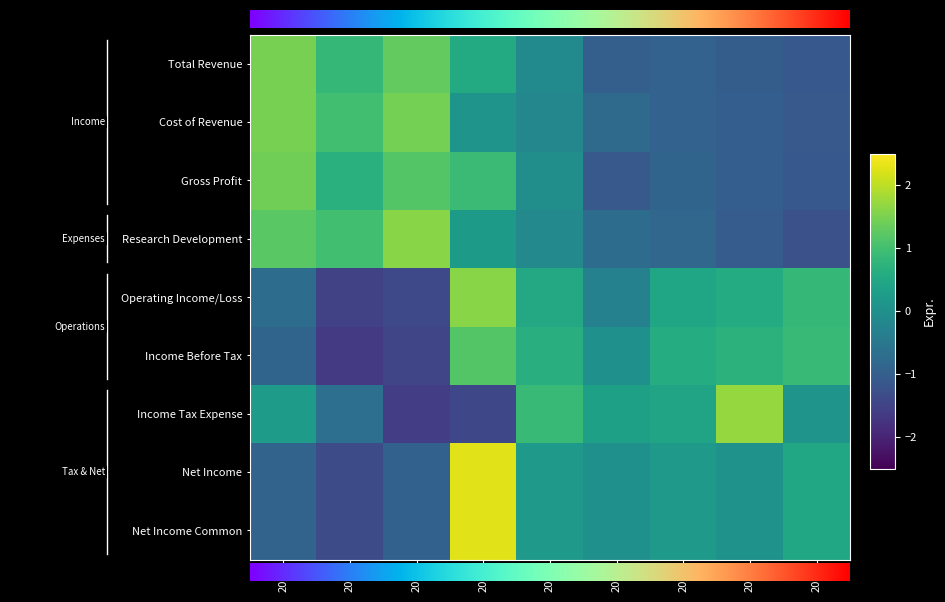

Which series has the largest total across all categories?

Cost of Revenue